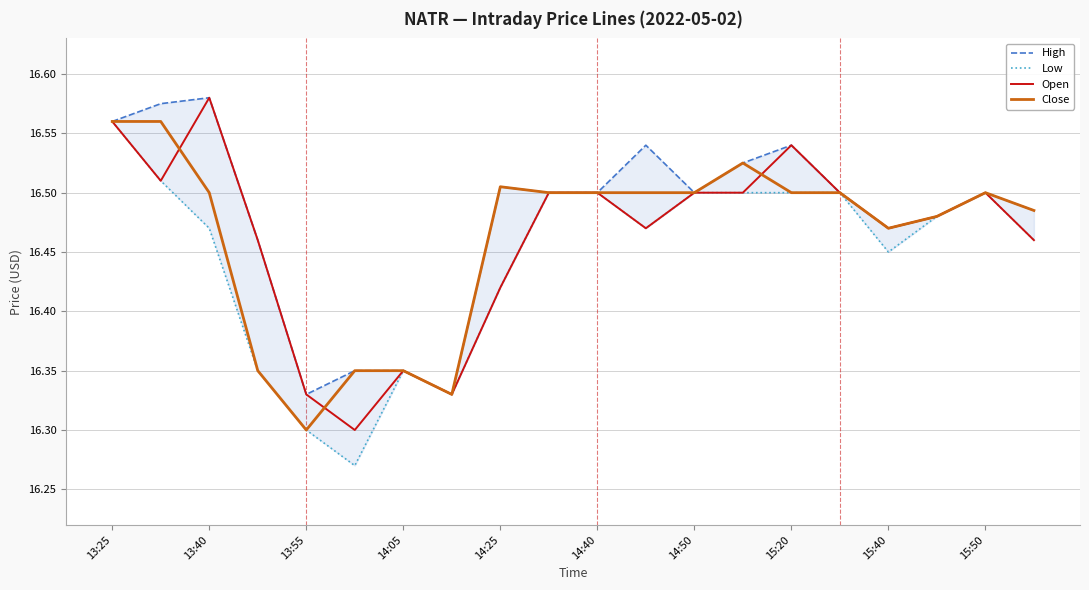

At which category is the sum across all series the highest?

13:25